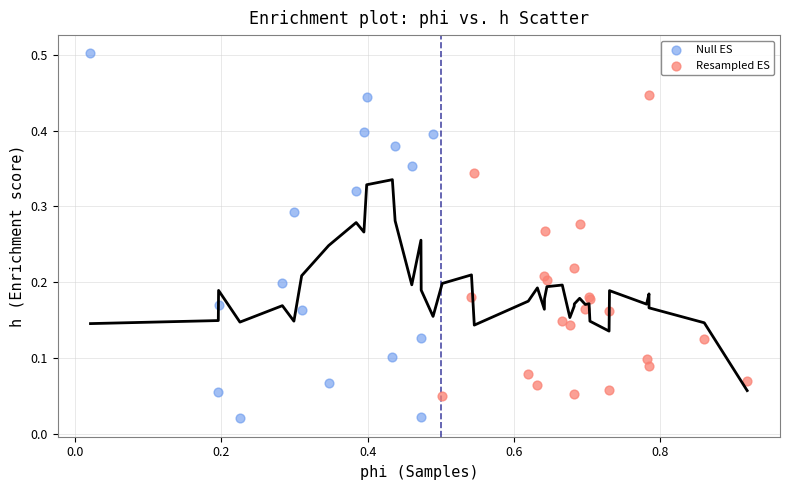

Which series reaches the maximum Y coordinate?

Null ES